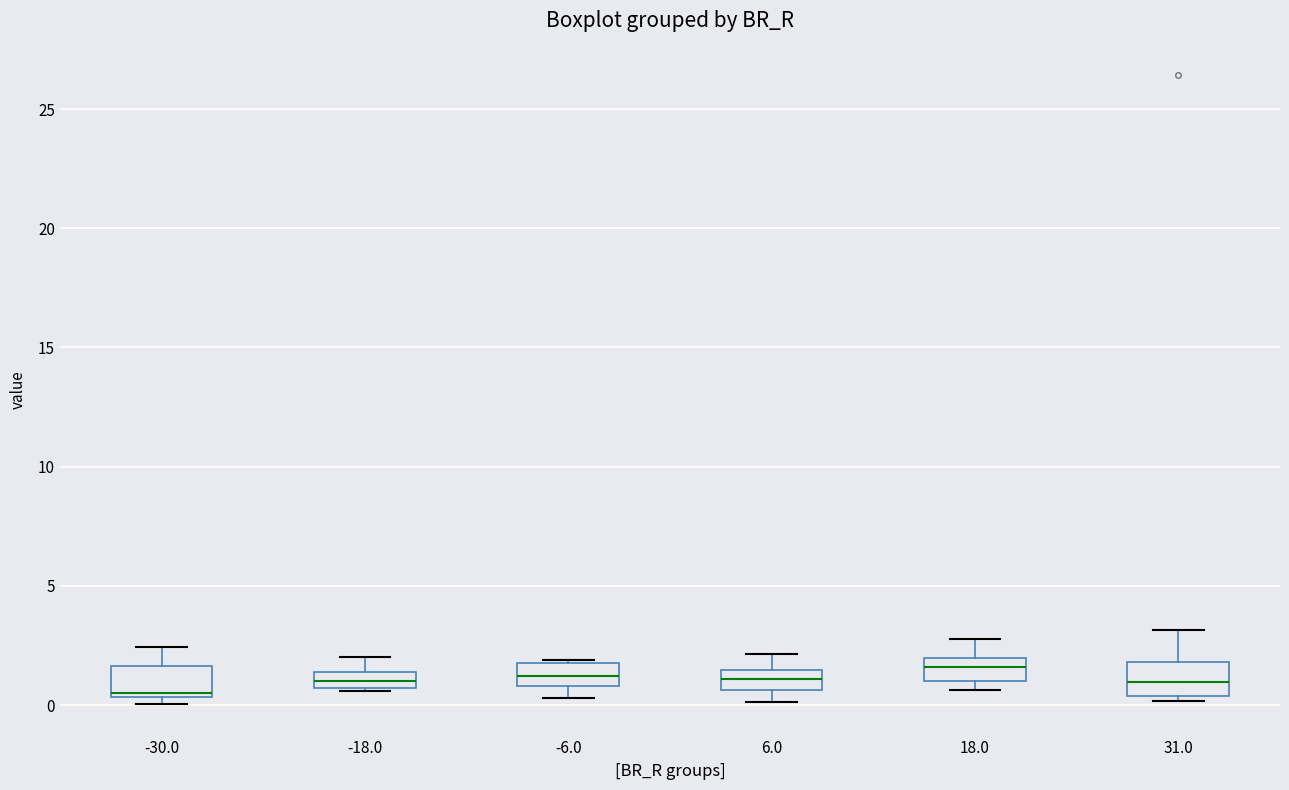

Where does the median line of the box at x = 18.0 sit on the y-axis? The values are not printed on the chart, so give them approximately, as read against the axis.

1.5